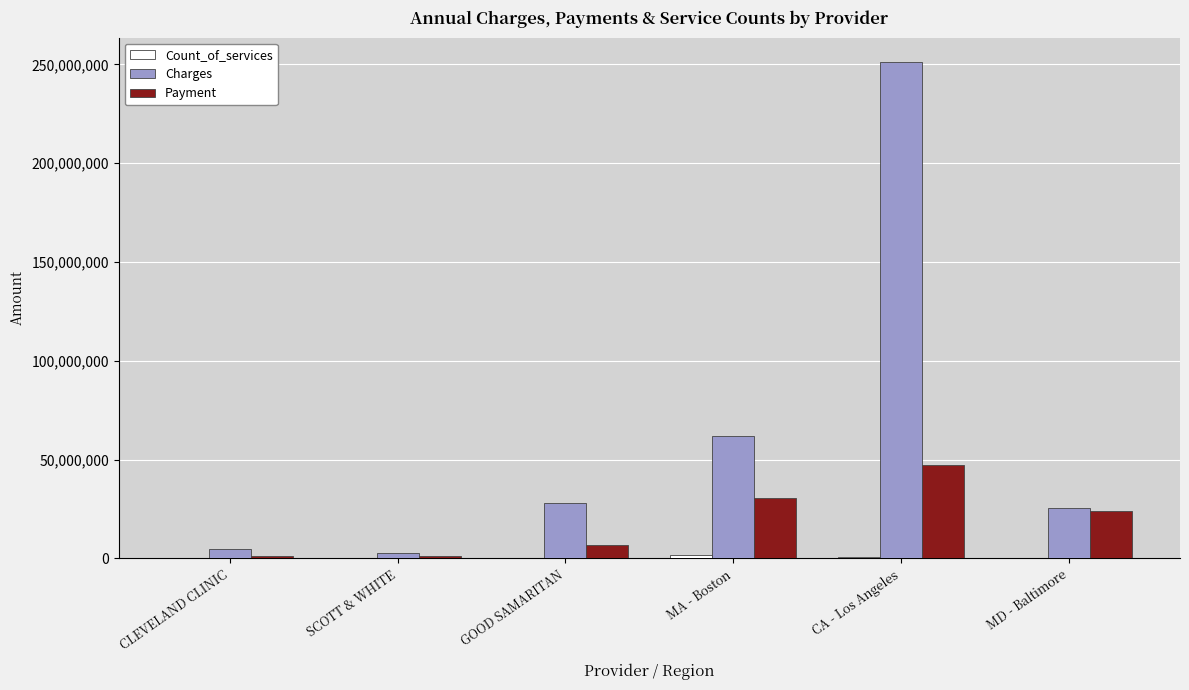

The value of Payment at MA - Boston is 30781725. True or false?

True